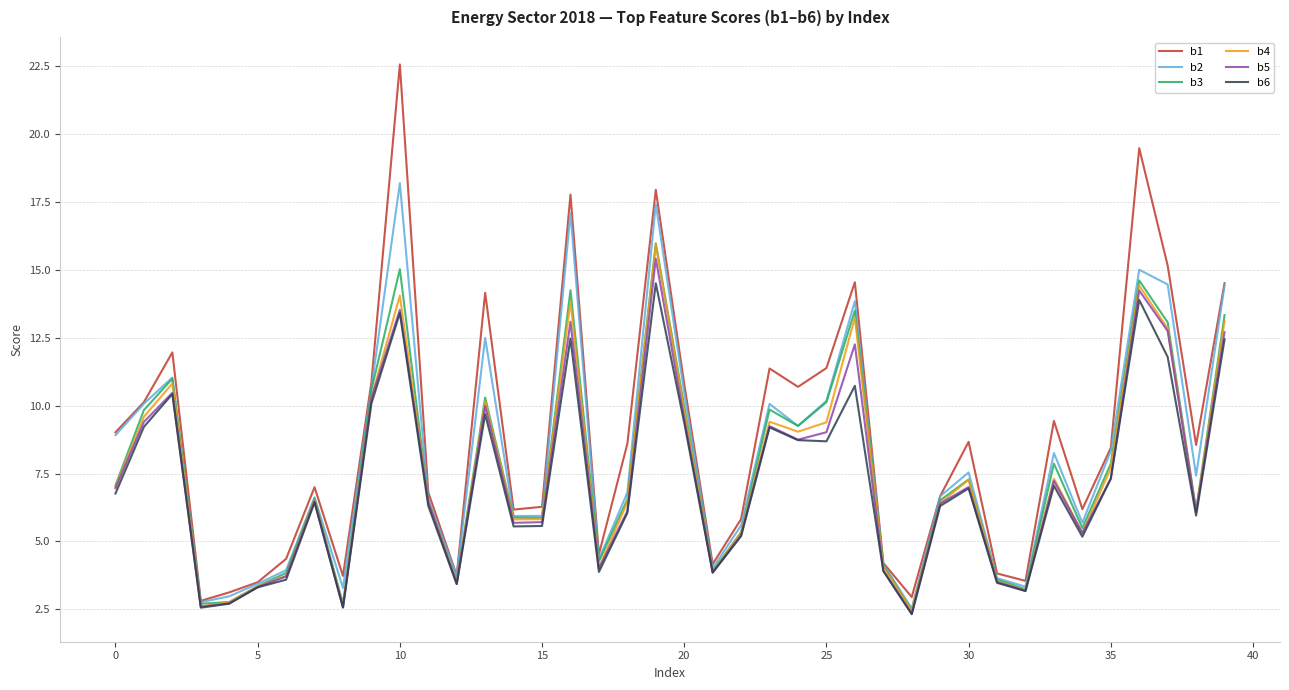

Count the number of data series in this chart.

6